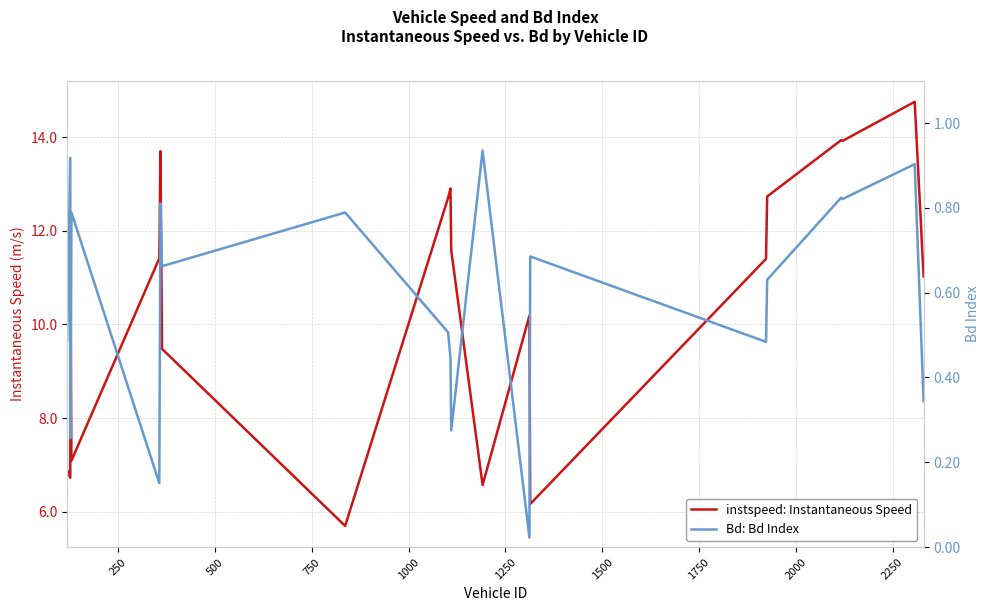

Is it true that Bd: Bd Index equals 0.8 at 750?

True